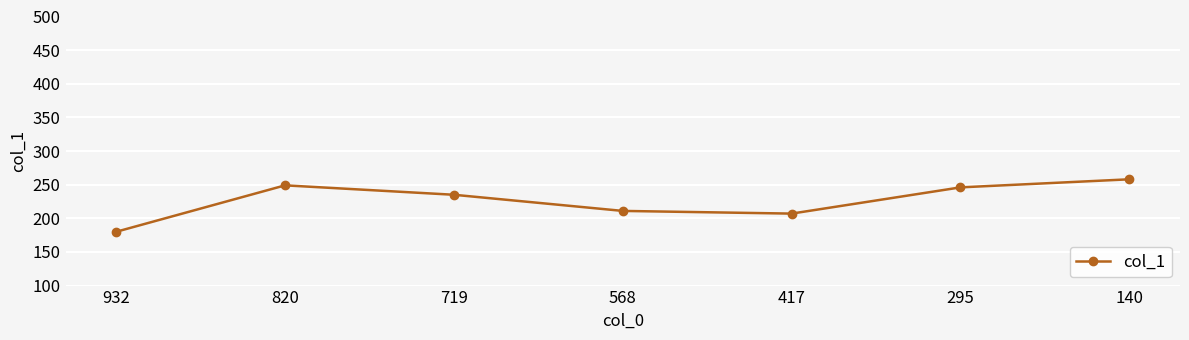

Reading right to left, transcribe all the data shown in this chart.

140=258	295=246	417=207	568=211	719=235	820=249	932=180